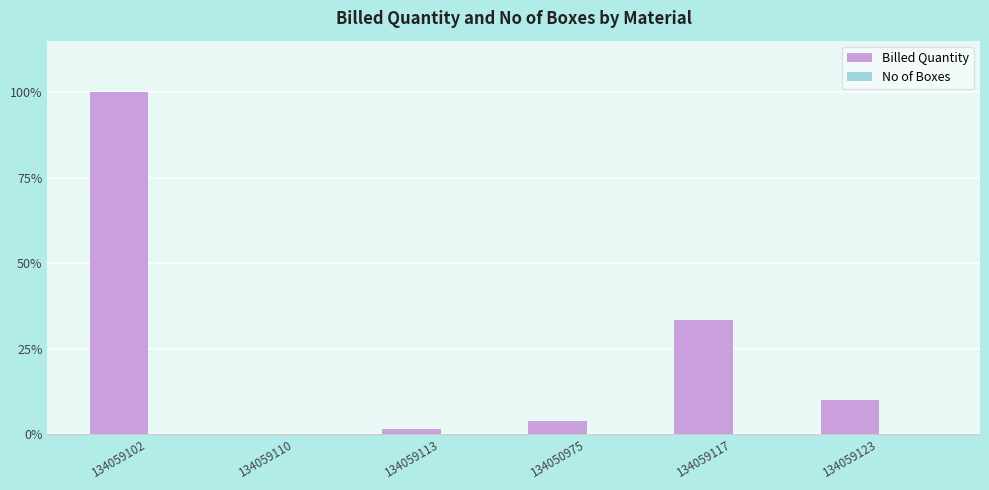

List the labels in order of Billed Quantity value, largest first.

134059102, 134059117, 134059123, 134050975, 134059113, 134059110